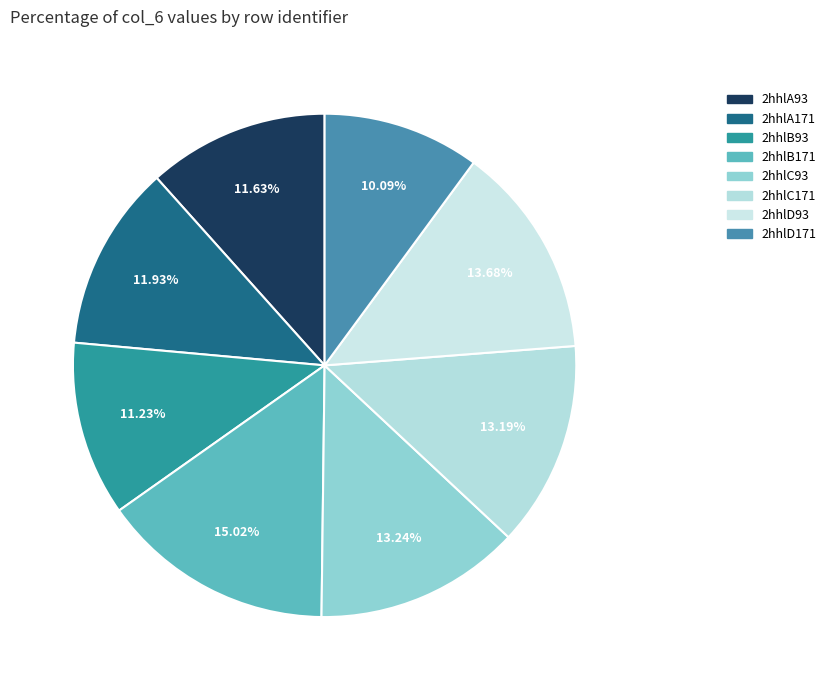

Count the number of slices in the pie.

8